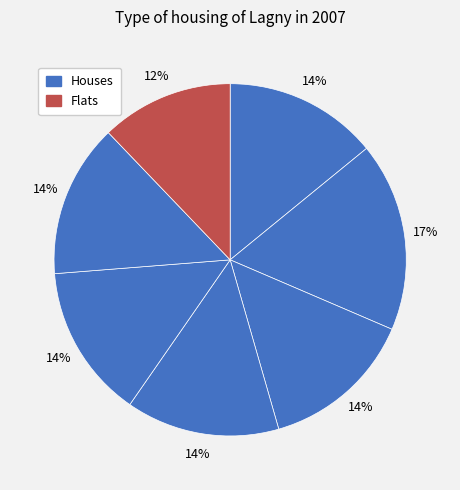

How many slices are in this pie chart?

7